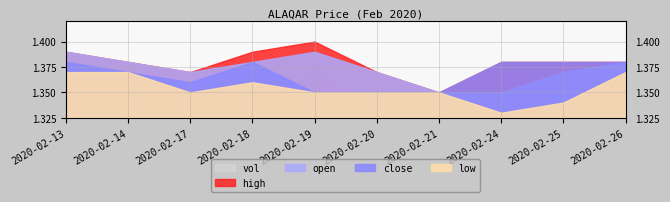

List the series in order of their overall mean, lowest first.

low, close, open, high